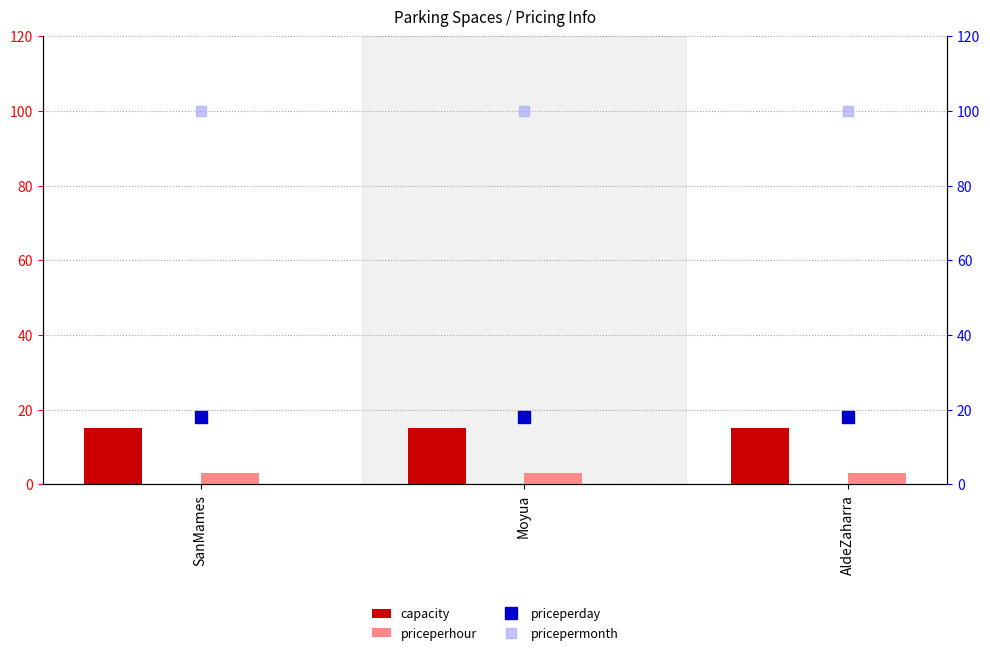

Reading left to right, transcribe all the data shown in this chart.

capacity: SanMames=15	Moyua=15	AldeZaharra=15
priceperhour: SanMames=3	Moyua=3	AldeZaharra=3
priceperday: SanMames=18	Moyua=18	AldeZaharra=18
pricepermonth: SanMames=100	Moyua=100	AldeZaharra=100